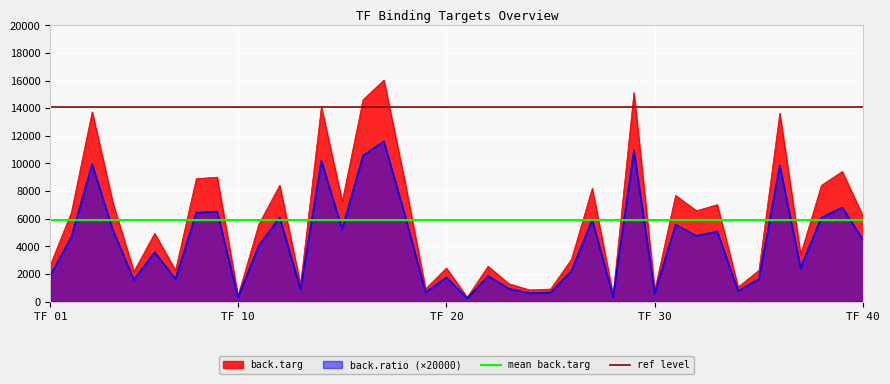

What is the value of the mean back.targ point at the 1st from the left?

5905.3